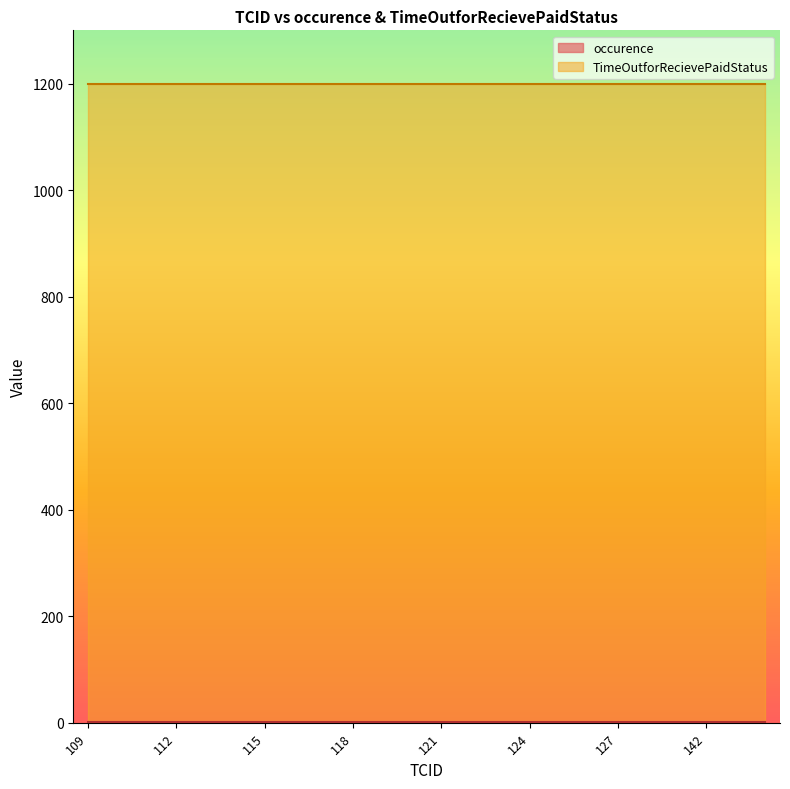

Reading right to left, transcribe all the data shown in this chart.

occurence: 144=1	143=1	142=1	141=1	128=1	127=1	126=1	125=1	124=1	123=1	122=1	121=1	120=1	119=1	118=1	117=1	116=1	115=1	114=1	113=1	112=1	111=1	110=1	109=1
TimeOutforRecievePaidStatus: 144=1200	143=1200	142=1200	141=1200	128=1200	127=1200	126=1200	125=1200	124=1200	123=1200	122=1200	121=1200	120=1200	119=1200	118=1200	117=1200	116=1200	115=1200	114=1200	113=1200	112=1200	111=1200	110=1200	109=1200